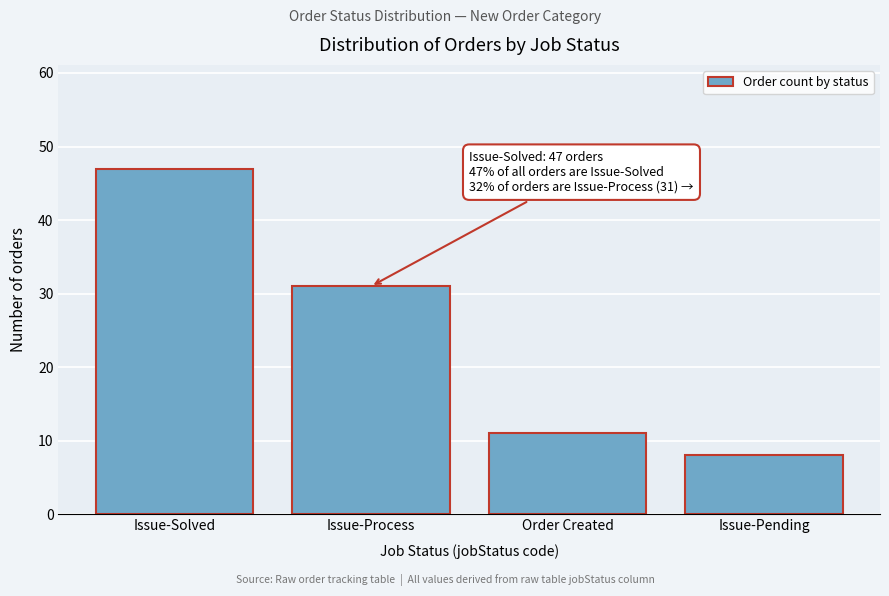

Reading left to right, extract all data points from this chart.

47	31	11	8